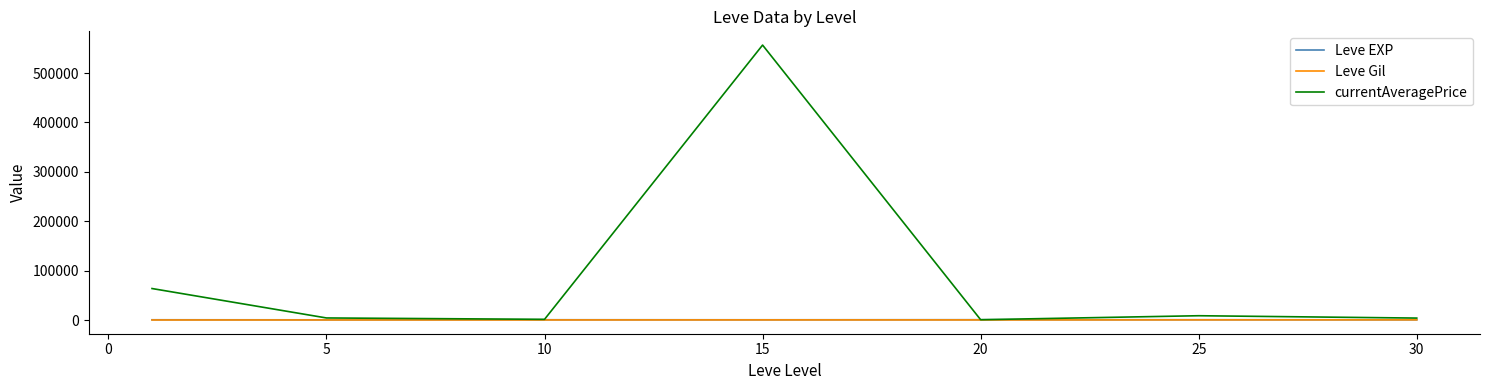

What is the greatest value displayed?

556675.3